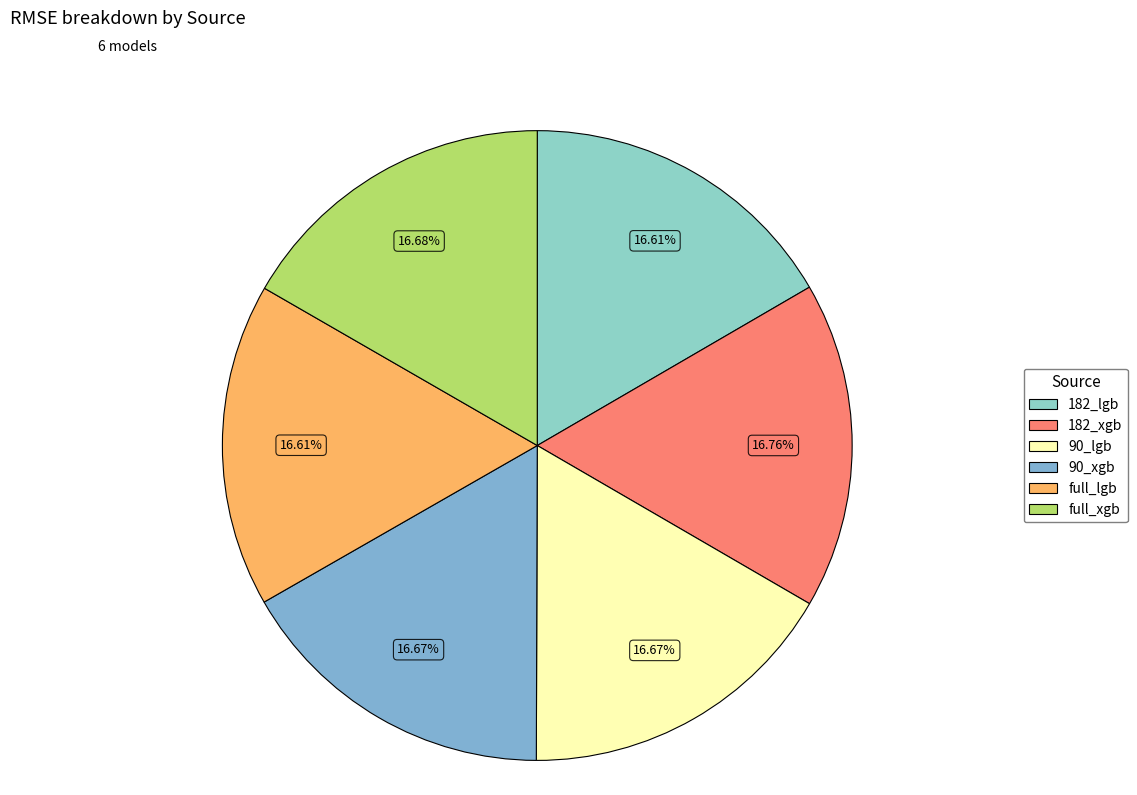

Is it true that 90_xgb is 26% of the pie?

False